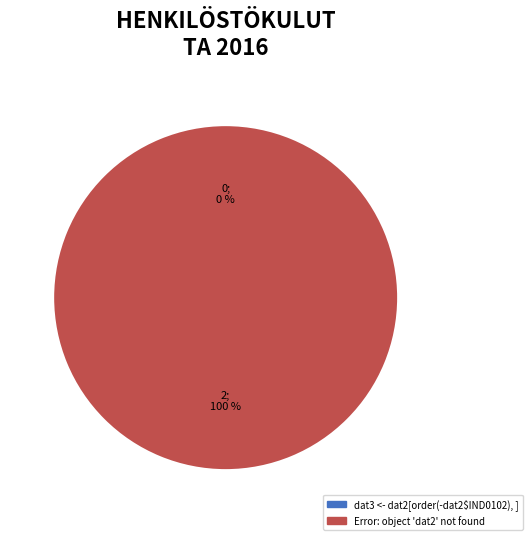

What is the total percentage of Error: object 'dat2' not found and dat3 <- dat2[order(-dat2$IND0102), ]?

100.0%